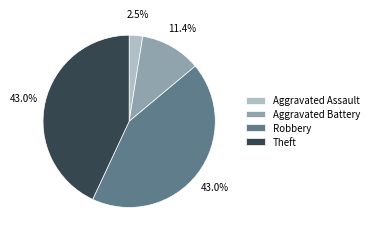

Combined, do Theft and Robbery account for over 50%?

Yes